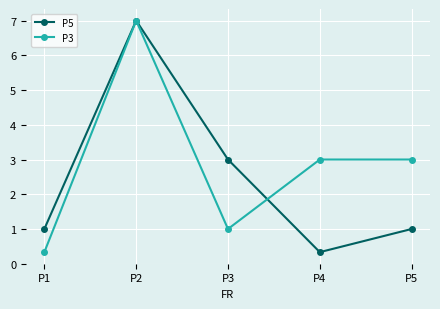

What is the value of the P3 point at the 3rd from the left?

1.0